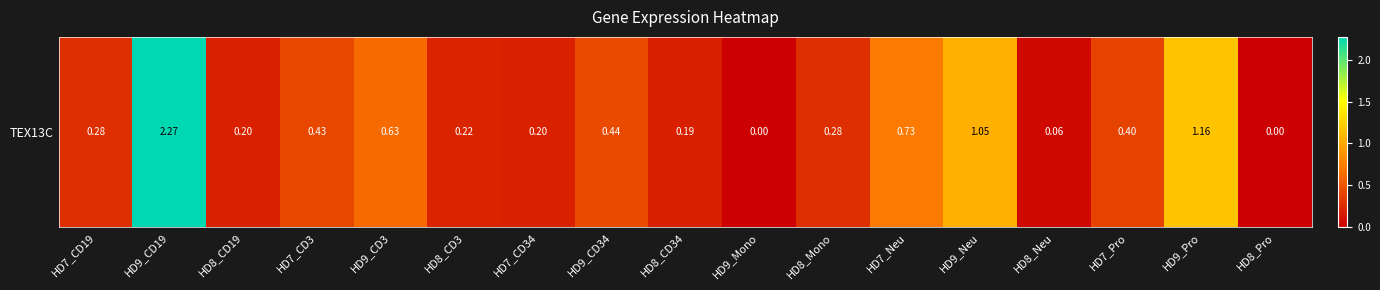

How many series are shown in this chart?

1